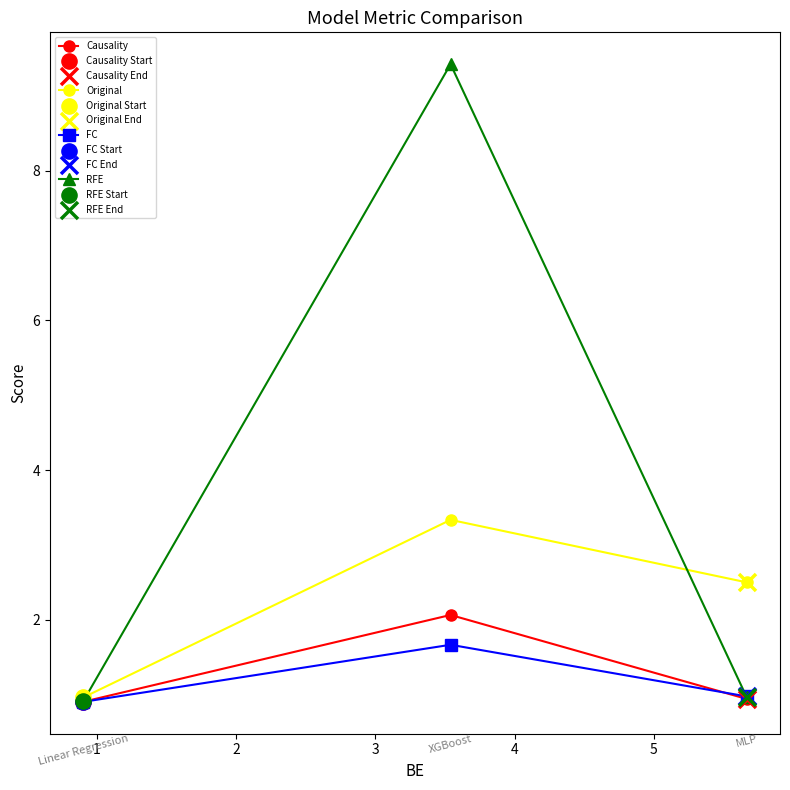

Which series has the largest range (max minus min)?

RFE